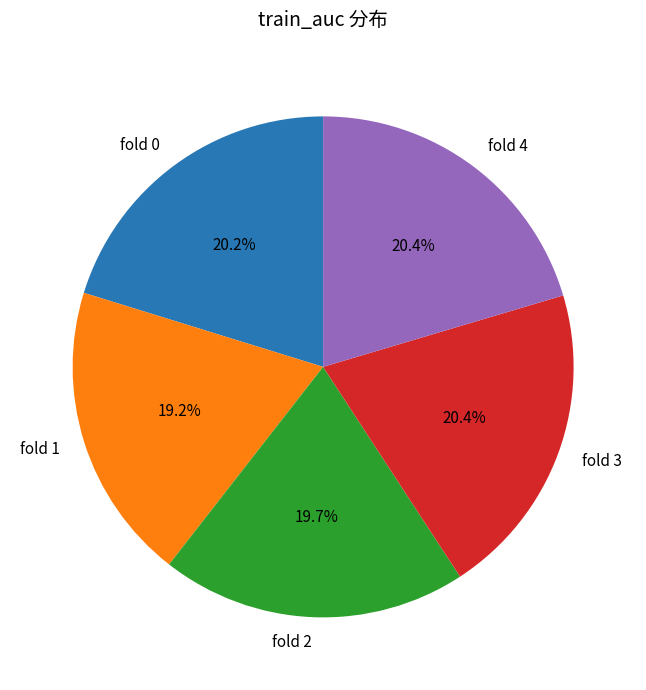

To the nearest percent, what percentage of the pie is fold 4?

20%